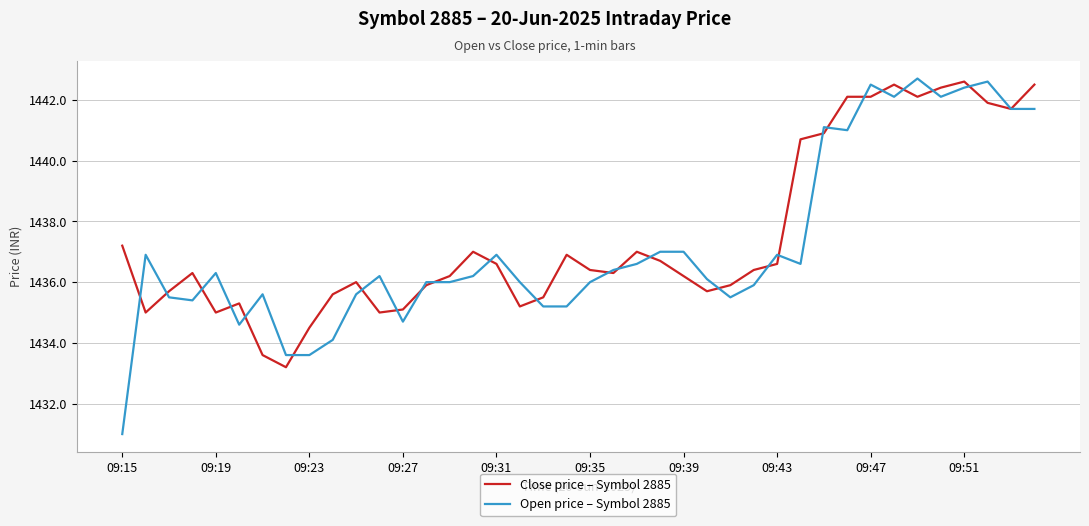

What is the highest value of the Close price – Symbol 2885 series?

1442.6